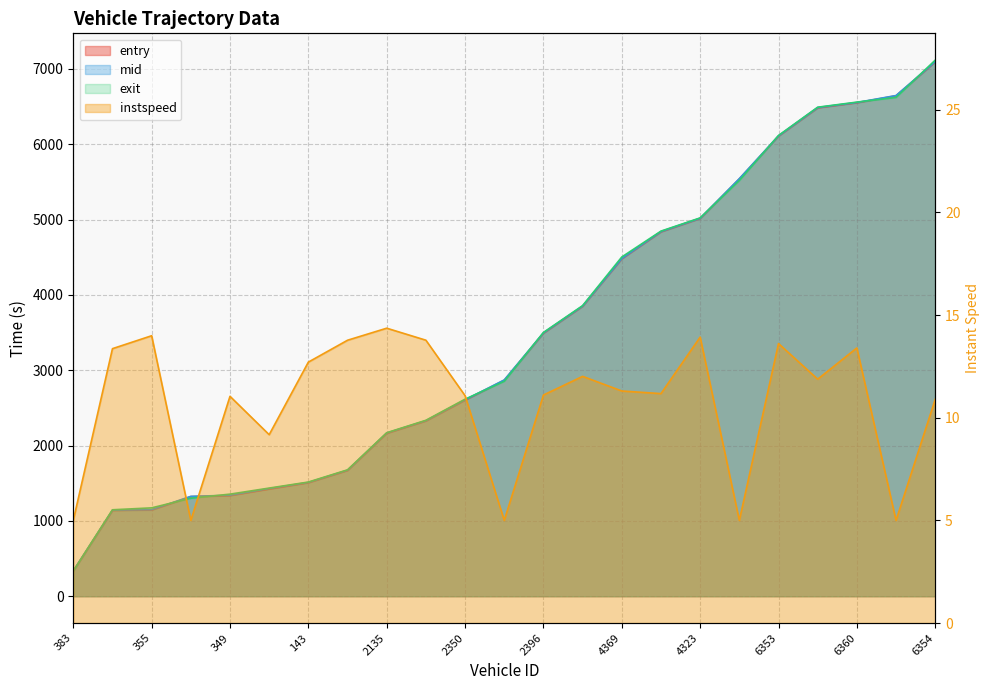

Reading left to right, transcribe all the data shown in this chart.

entry: 383=334.3	339=1140.0	355=1145.3	319=1322.2	349=1336.5	357=1423.6	143=1507.6	369=1669.9	2135=2163.1	2362=2327.3	2350=2603.5	2357=2867.5	2396=3491.9	4318=3848.7	4369=4479.3	4370=4837.2	4323=5014.3	4356=5539.4	6353=6107.9	6144=6482.7	6360=6550.6	6374=6643.2	6354=7092.1
mid: 383=337.5	339=1143.4	355=1148.6	319=1326.2	349=1340.4	357=1429.0	143=1511.1	369=1673.5	2135=2167.2	2362=2330.6	2350=2607.4	2357=2871.3	2396=3496.1	4318=3852.5	4369=4483.3	4370=4841.3	4323=5017.6	4356=5543.1	6353=6111.3	6144=6487.1	6360=6554.1	6374=6646.2	6354=7096.4
exit: 383=333.5	339=1147.8	355=1173.2	319=1300.9	349=1355.4	357=1435.9	143=1515.9	369=1678.0	2135=2170.3	2362=2335.4	2350=2615.8	2357=2853.5	2396=3501.3	4318=3857.5	4369=4503.4	4370=4846.5	4323=5022.1	4356=5518.0	6353=6115.9	6144=6491.1	6360=6558.8	6374=6620.8	6354=7115.9
instspeed: 383=5.0	339=13.4	355=14.0	319=5.0	349=11.0	357=9.2	143=12.7	369=13.8	2135=14.4	2362=13.8	2350=11.1	2357=5.0	2396=11.1	4318=12.0	4369=11.3	4370=11.2	4323=13.9	4356=5.0	6353=13.6	6144=11.9	6360=13.4	6374=5.0	6354=10.9